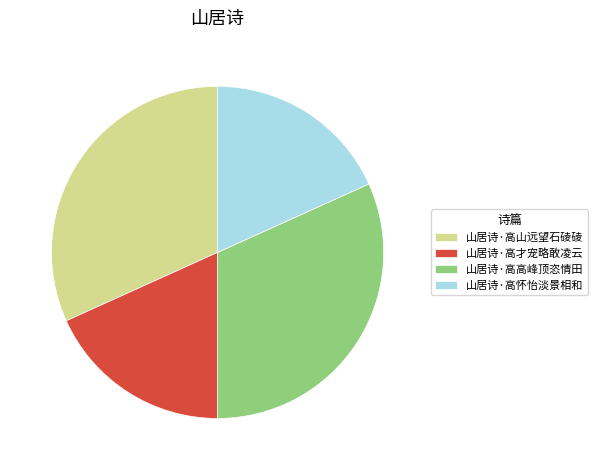

Combined, do 山居诗·高山远望石碐碐 and 山居诗·高高峰顶恣情田 account for over 50%?

Yes